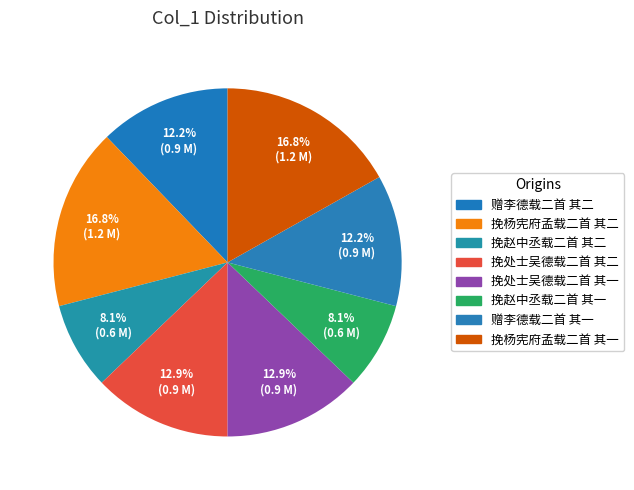

What is the largest slice in the pie chart?

挽杨宪府孟载二首 其二